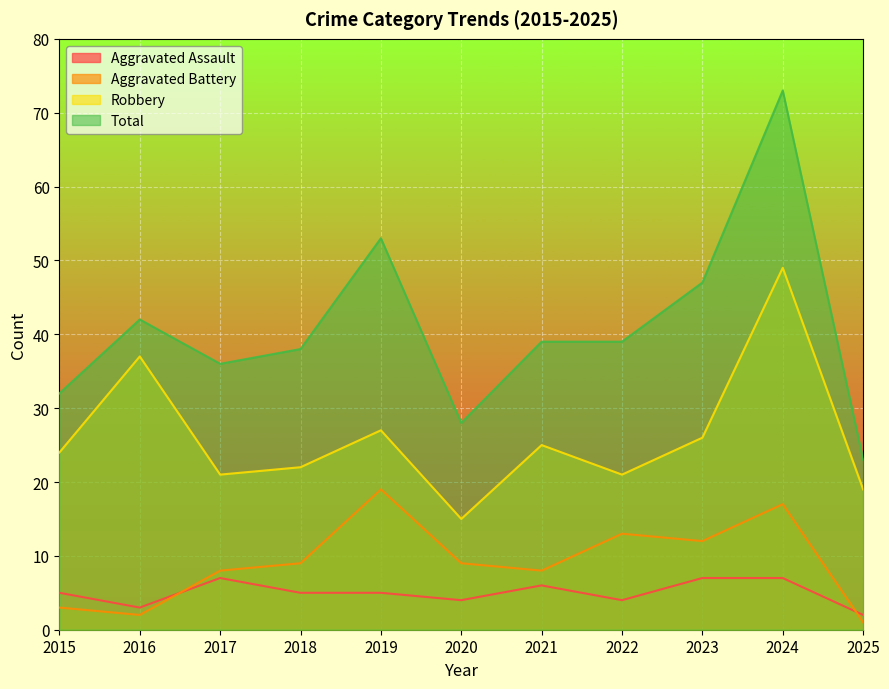

What is the difference between the Robbery values at 2019 and 2024?

22